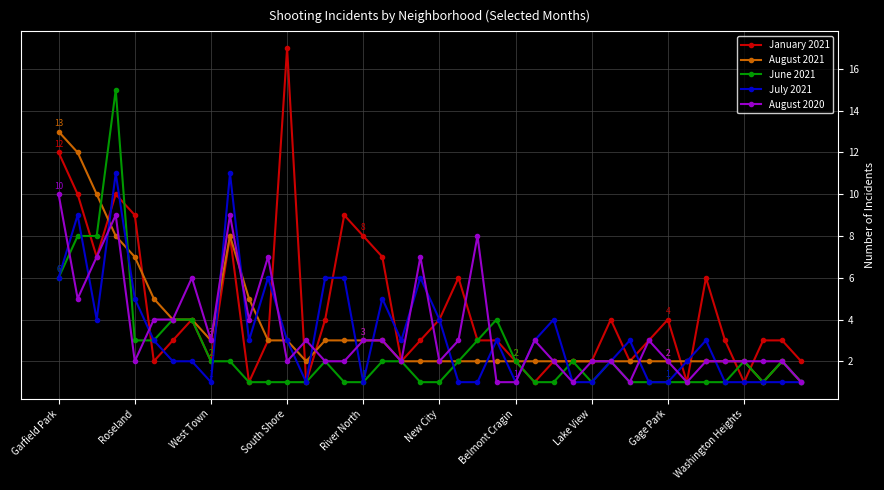

Does the chart display data point markers on the line(s)?

Yes